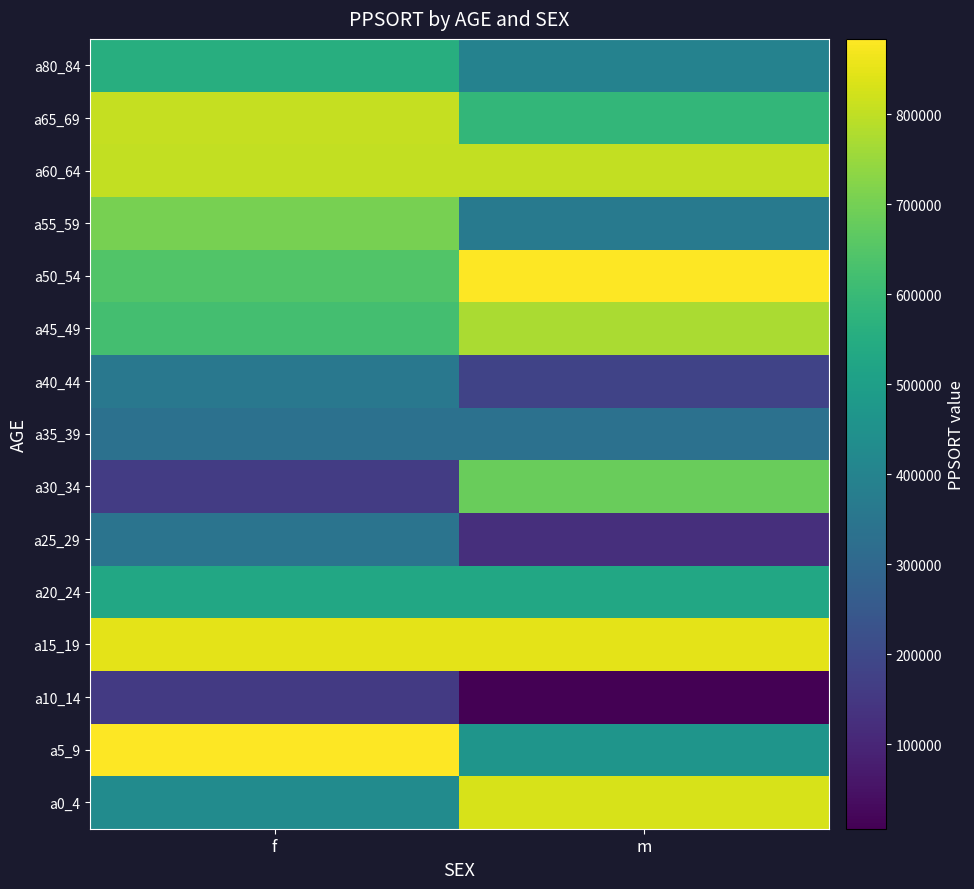

How many a65_69 values are between 587576 and 807730?

2